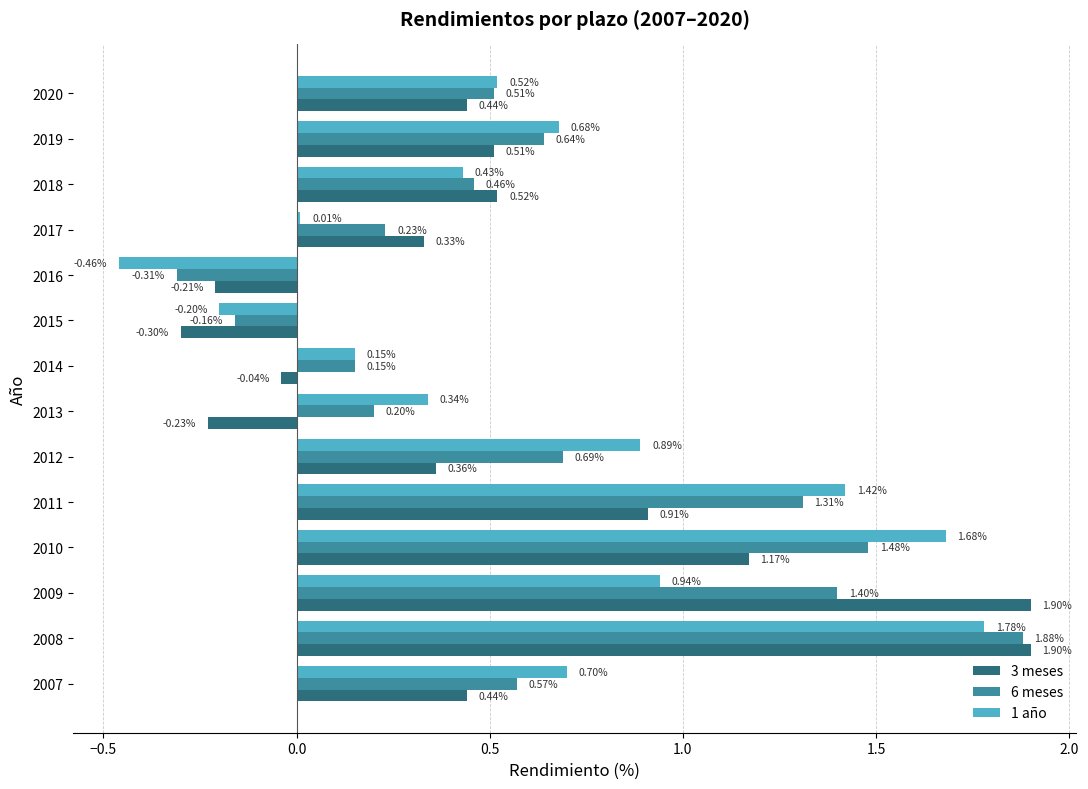

Which series has the widest spread of values?

1 año